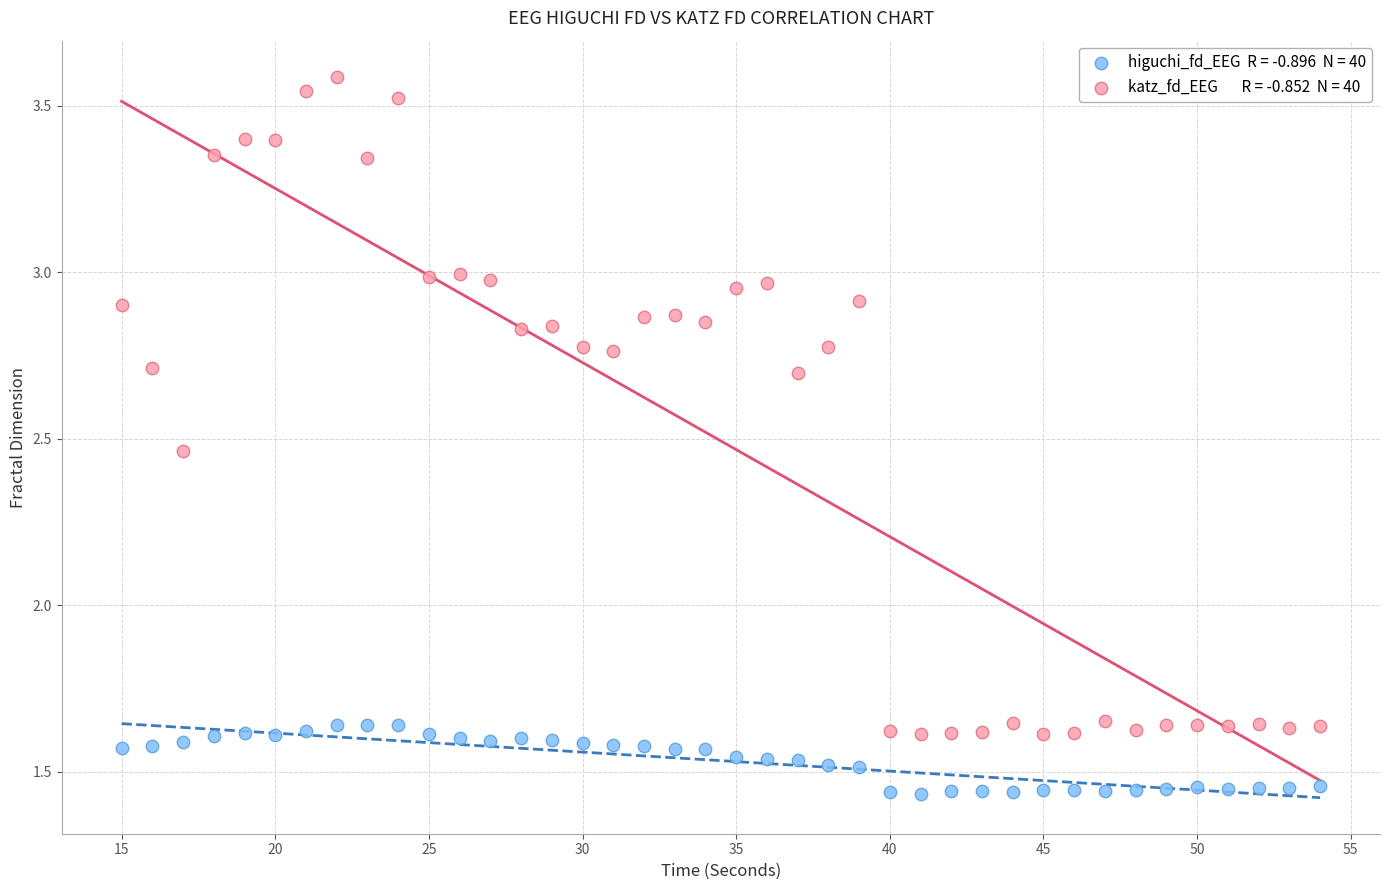

Across all data points, what is the range of X values (max minus min)?

39.0